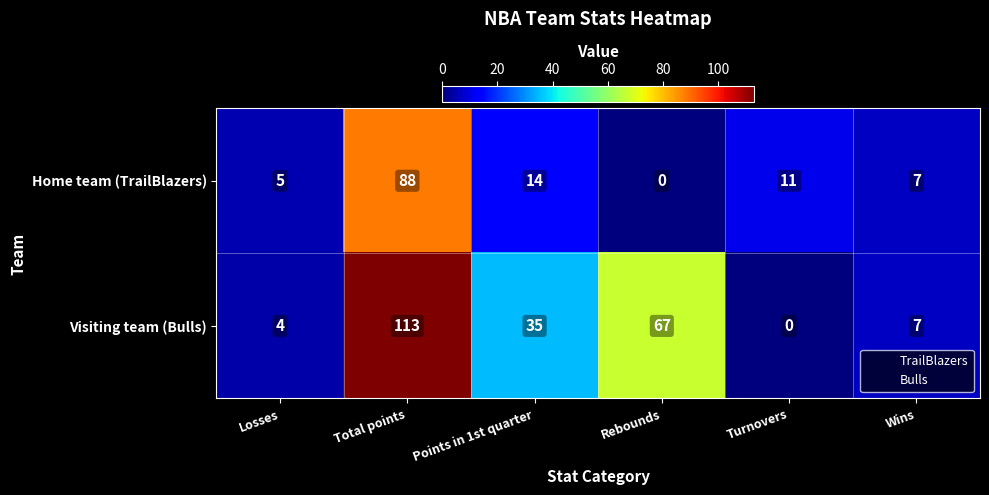

How many categories are shown in the chart?

6